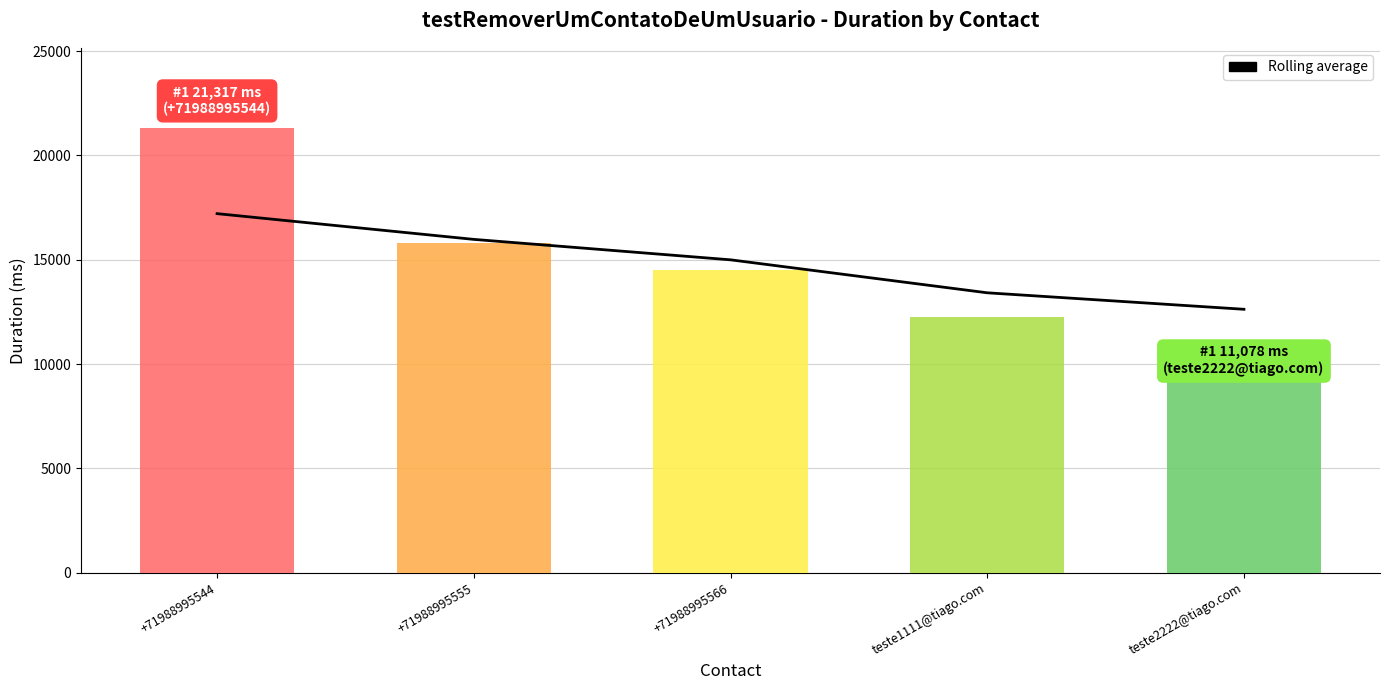

True or false: the data shows 4804.4 at +71988995555.

False